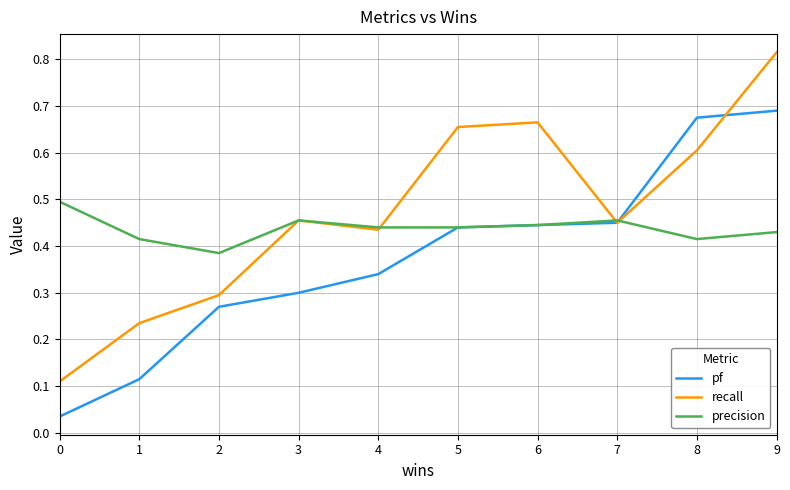

True or false: precision and recall cross at least once.

True